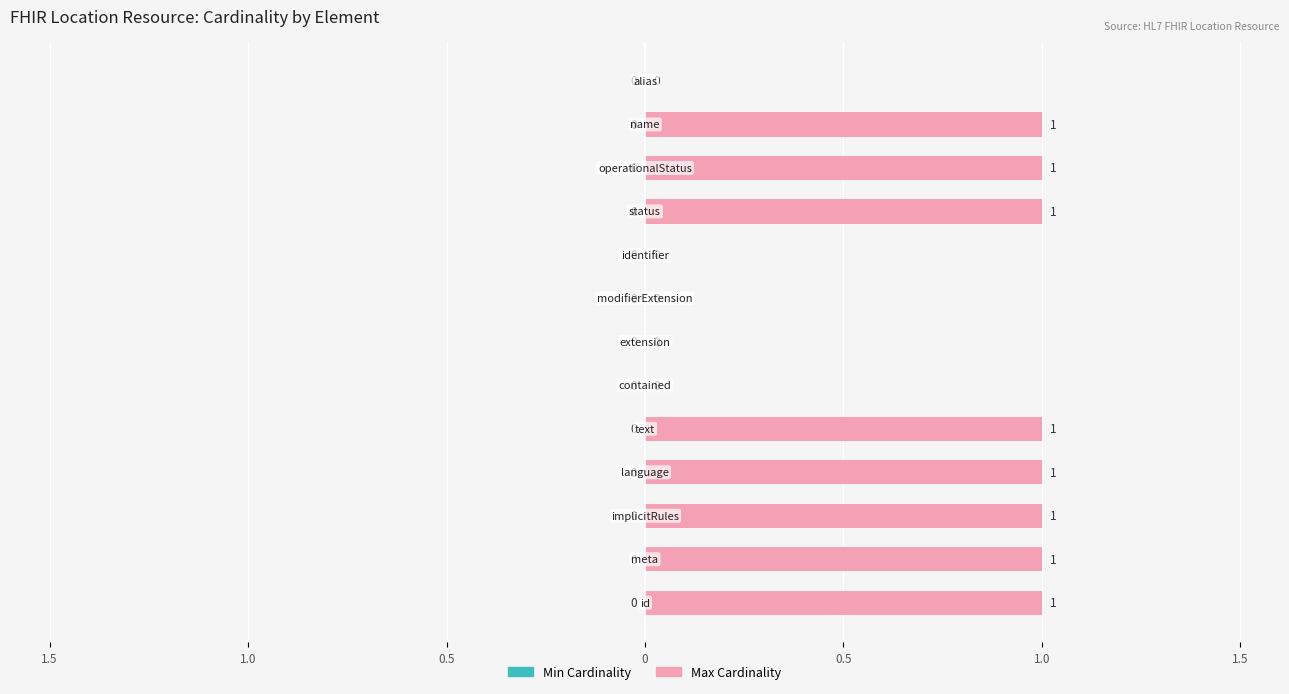

What is the sum of the Max Cardinality values at Location.implicitRules and Location.contained?

1